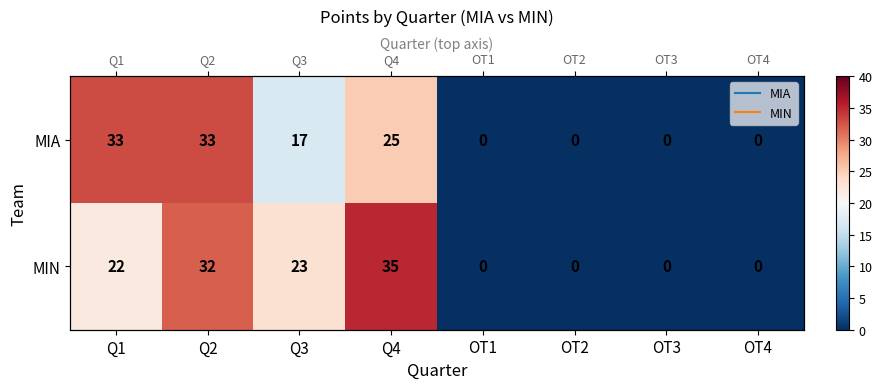

Which category has the highest value in the MIN series?

Q4